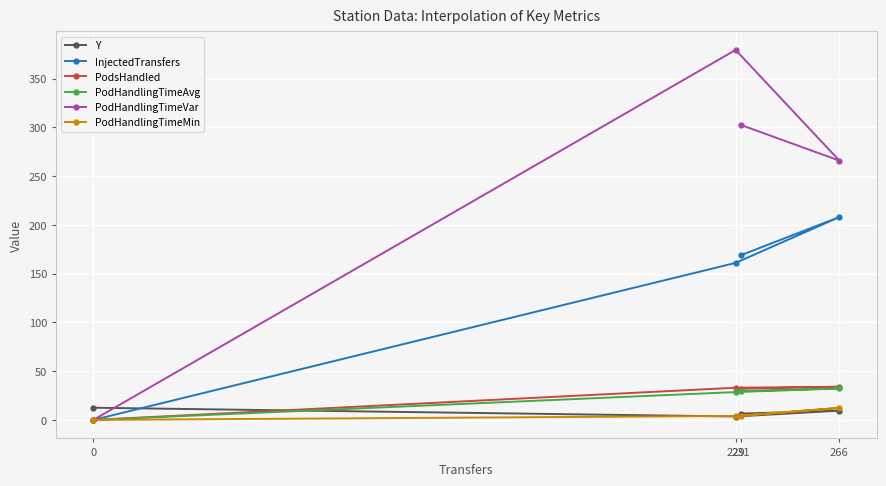

True or false: InjectedTransfers has more than 0 points higher than both neighbors.

True